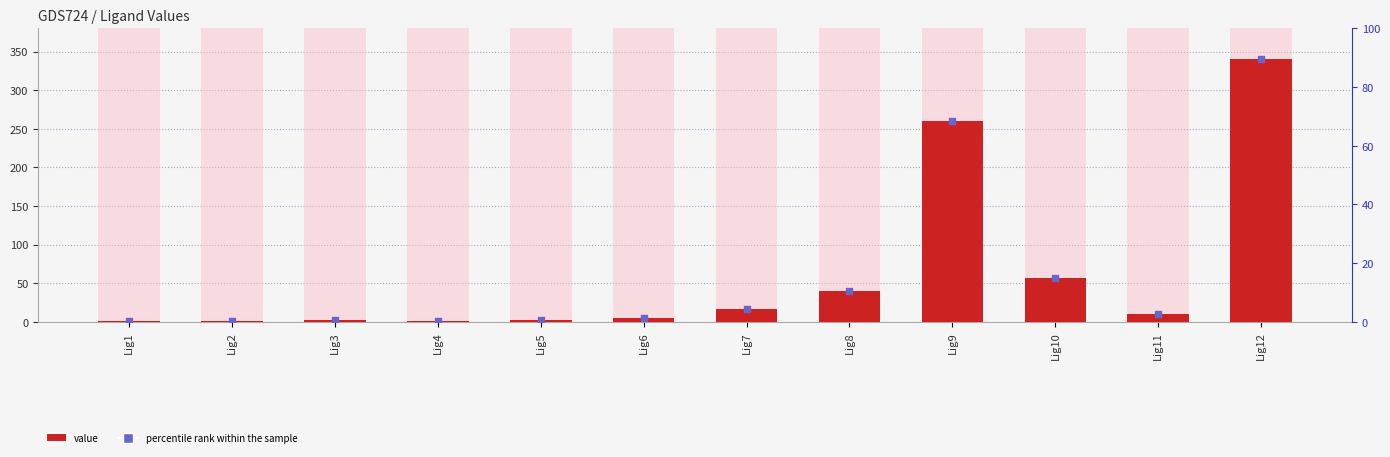

What is the total value across all series at Lig1?

0.5